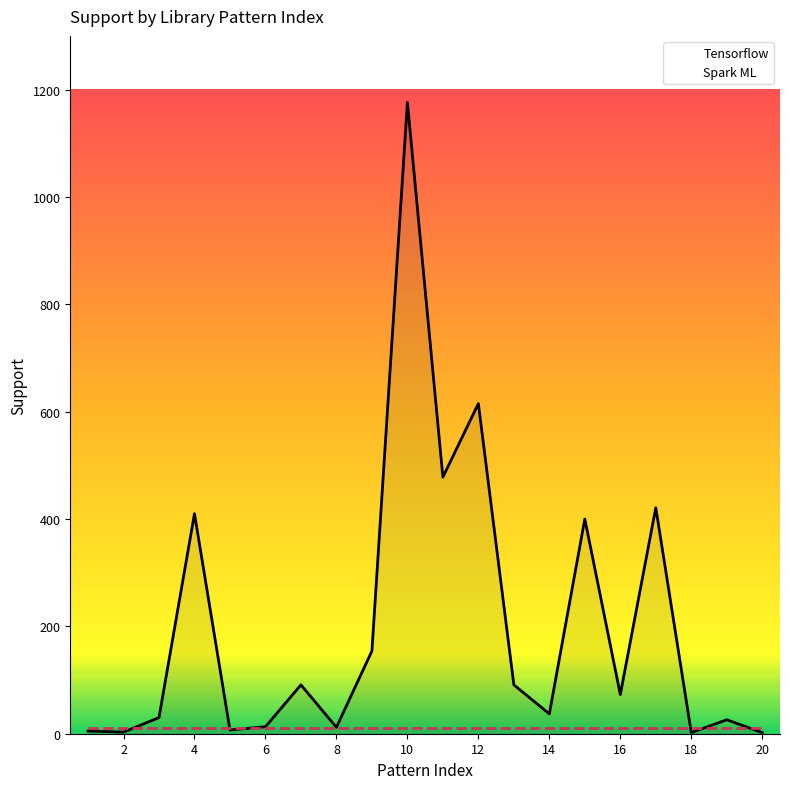

Which series has the largest range (max minus min)?

Tensorflow